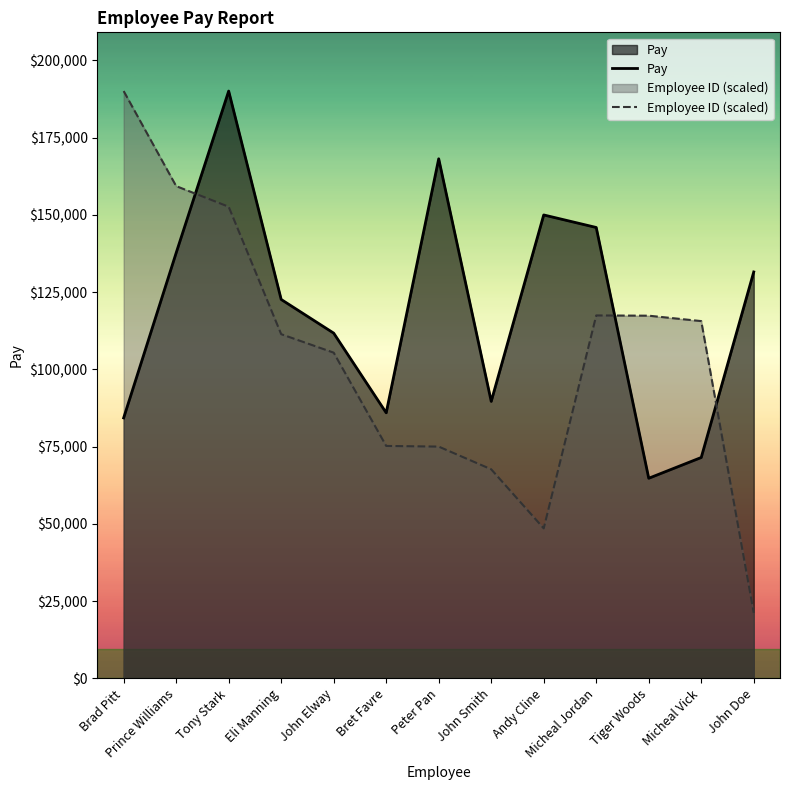

What is the value of the Employee ID (scaled) point at the 3rd from the left?

152600.7